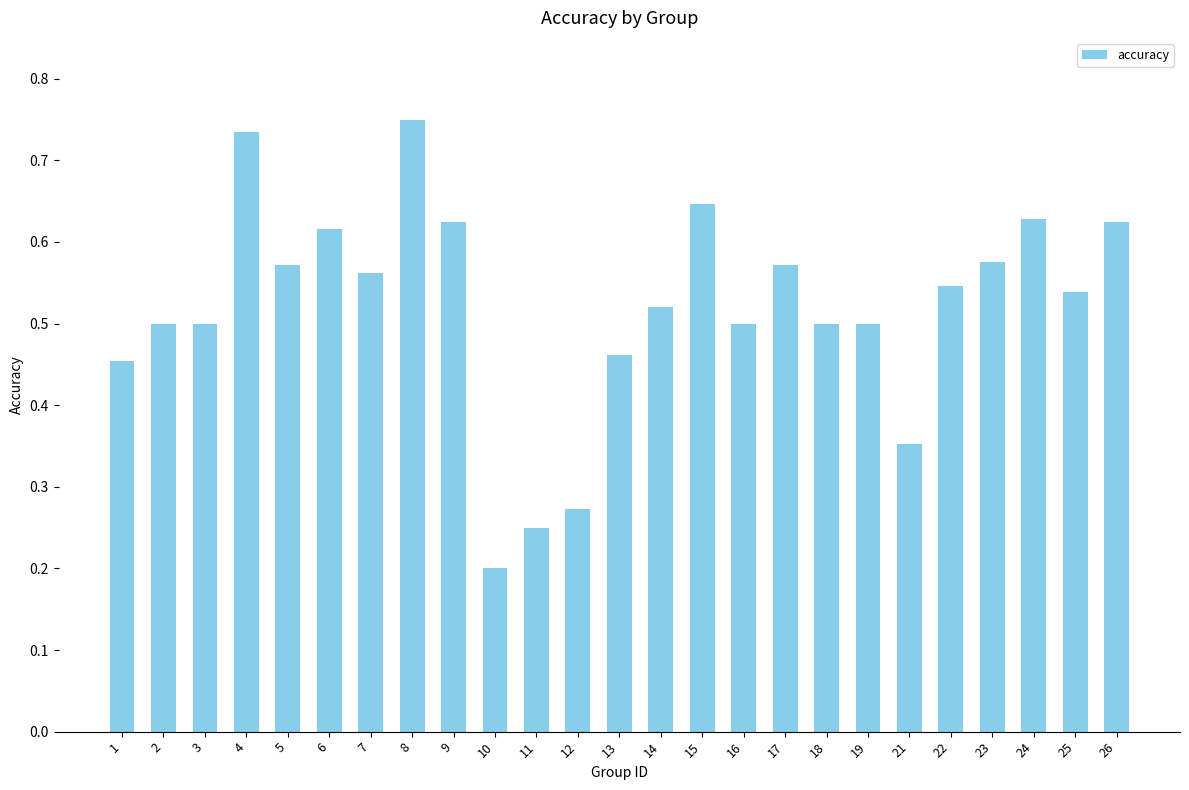

At which category does the chart reach its minimum across all series?

10